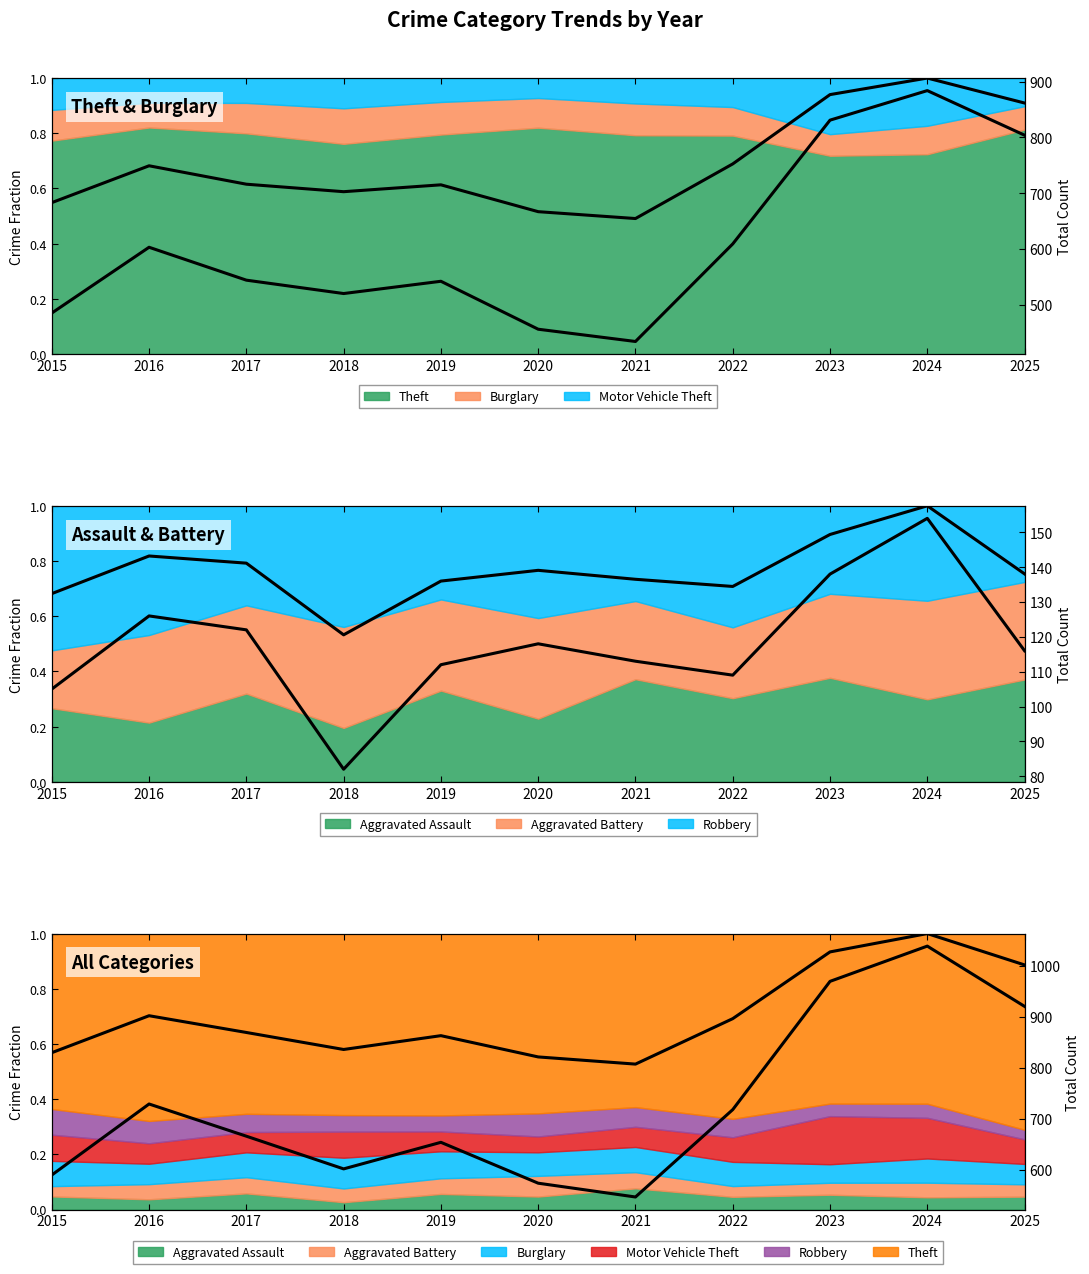

Where is the first local maximum?

2016